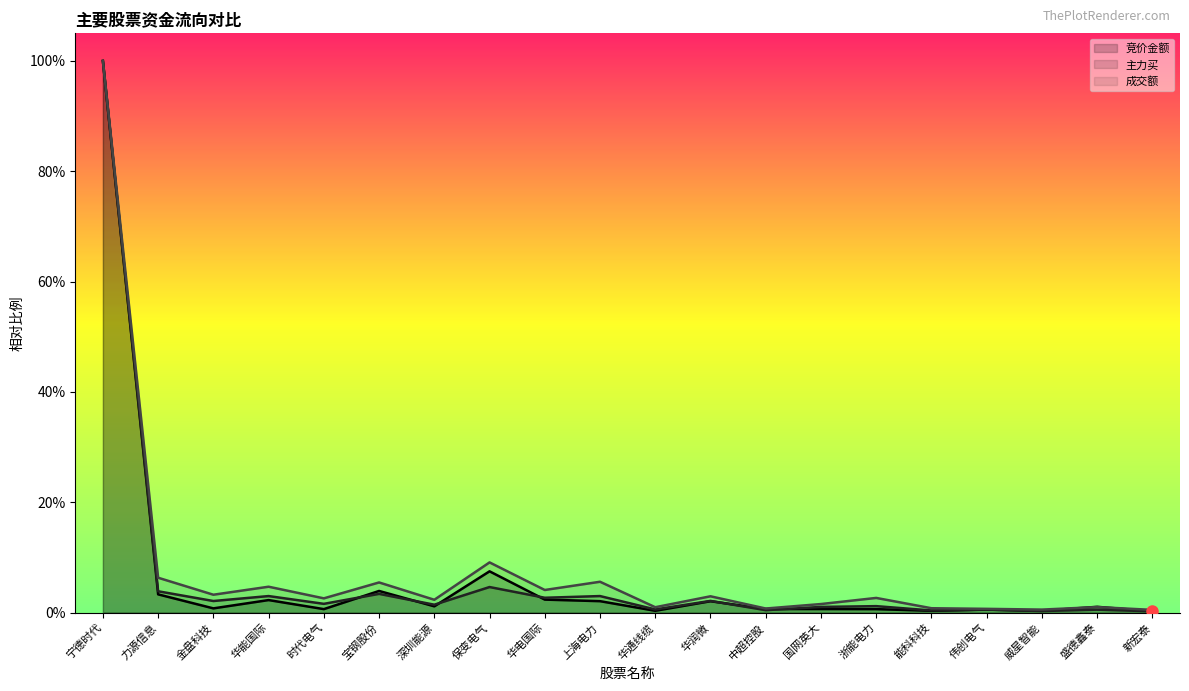

How many distinct data groups are displayed?

3